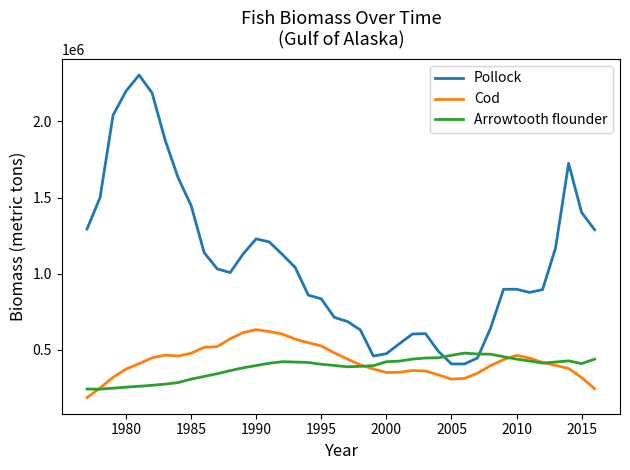

True or false: Pollock and Cod intersect in this chart.

False